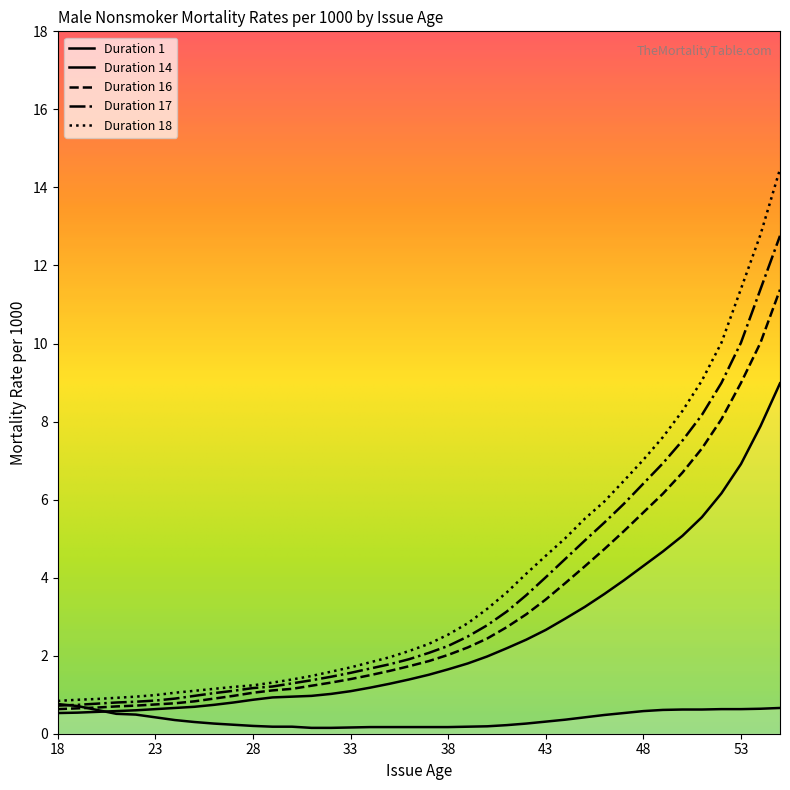

Rank the categories by Duration 14 value from highest to lowest.

55, 54, 53, 52, 51, 50, 49, 48, 47, 46, 45, 44, 43, 42, 41, 40, 39, 38, 37, 36, 35, 34, 33, 32, 31, 30, 29, 28, 27, 26, 25, 24, 23, 22, 21, 20, 19, 18